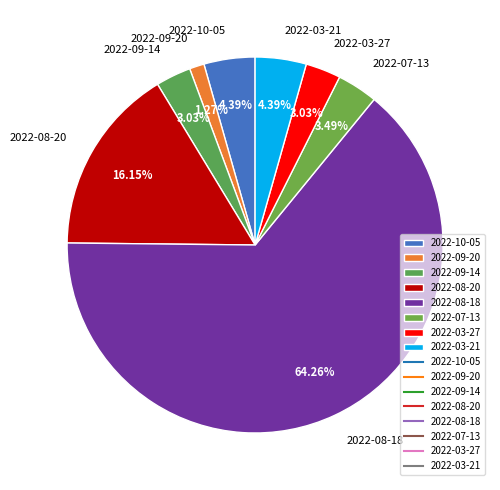

To the nearest percent, what is the difference between the largest and smallest slice percentages?

63%